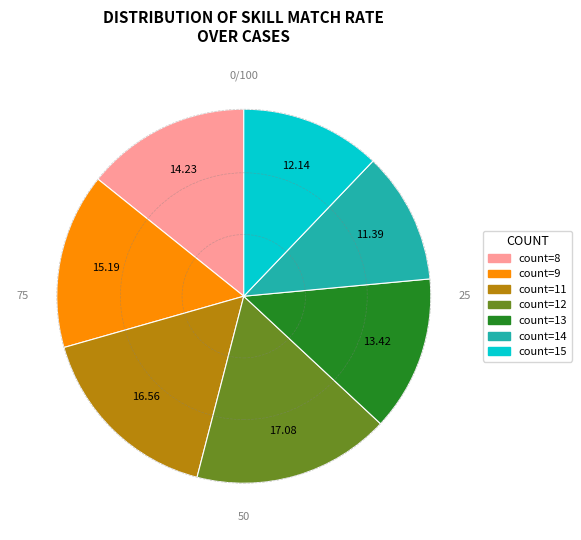

Is there any slice that represents more than half of the pie?

No